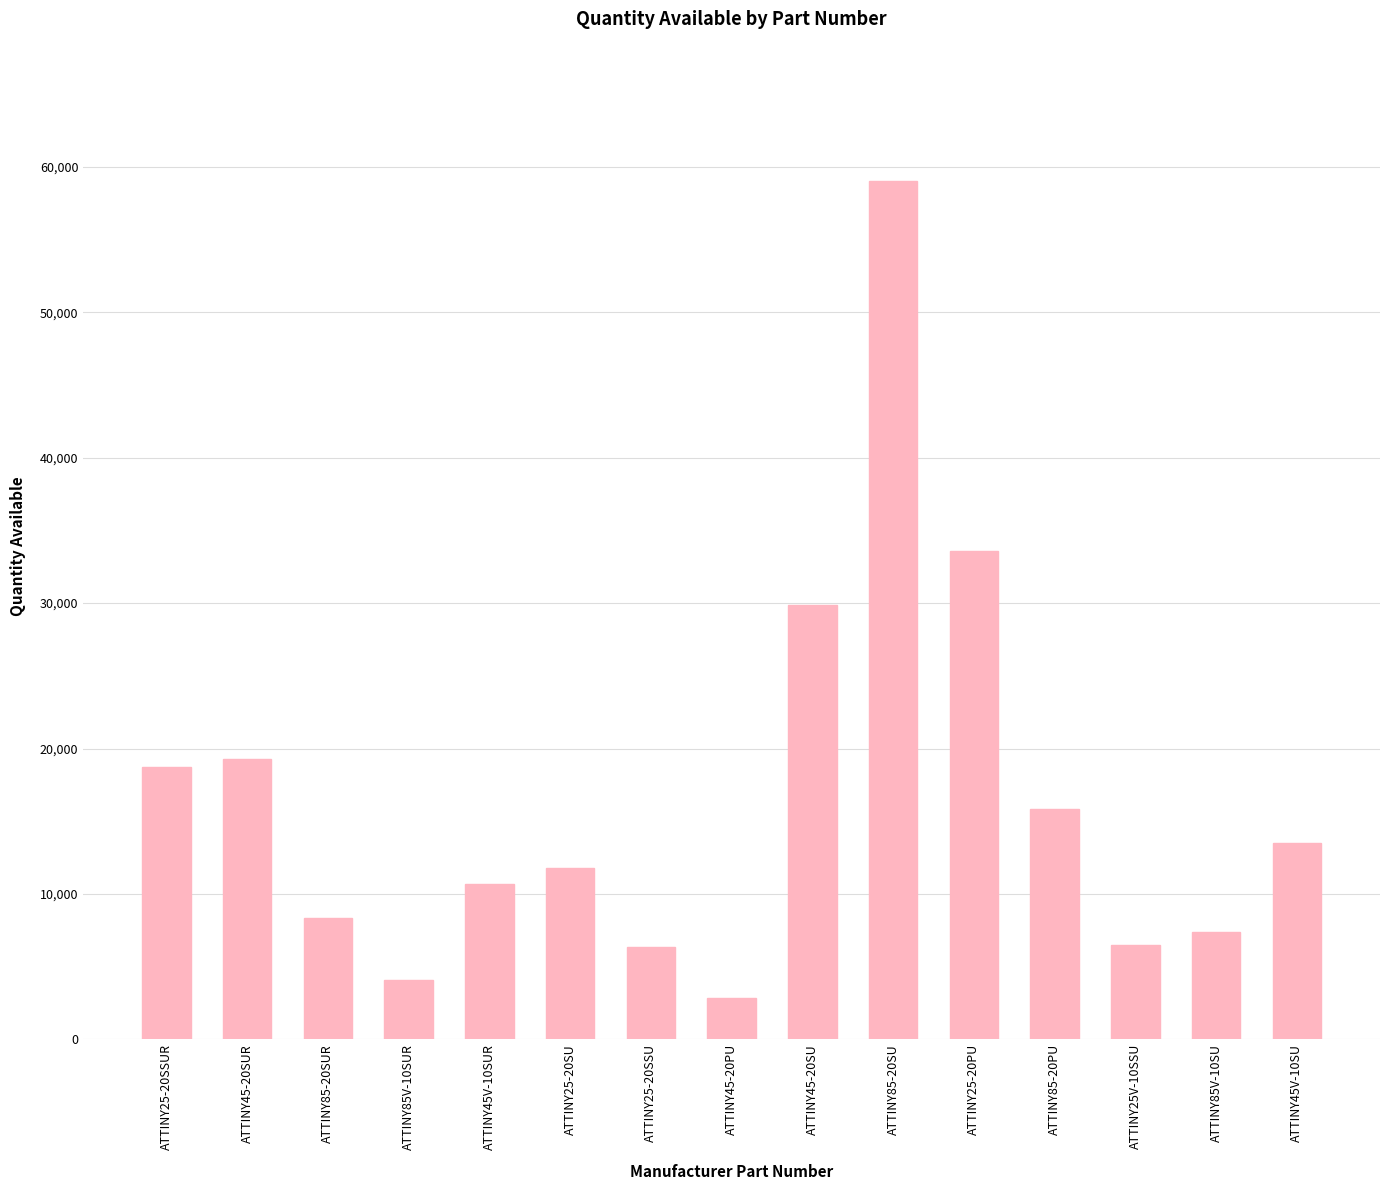

At which category does the chart reach its minimum across all series?

ATTINY45-20PU